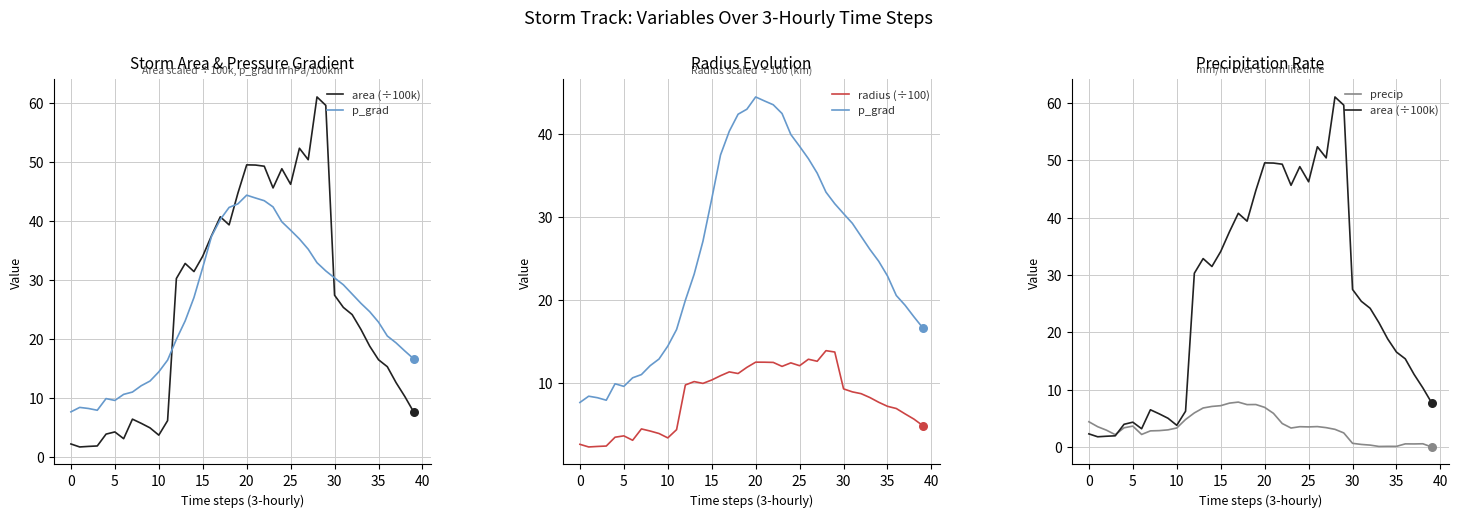

Is the value of p_grad at 15 greater than the value of precip at 12?

Yes